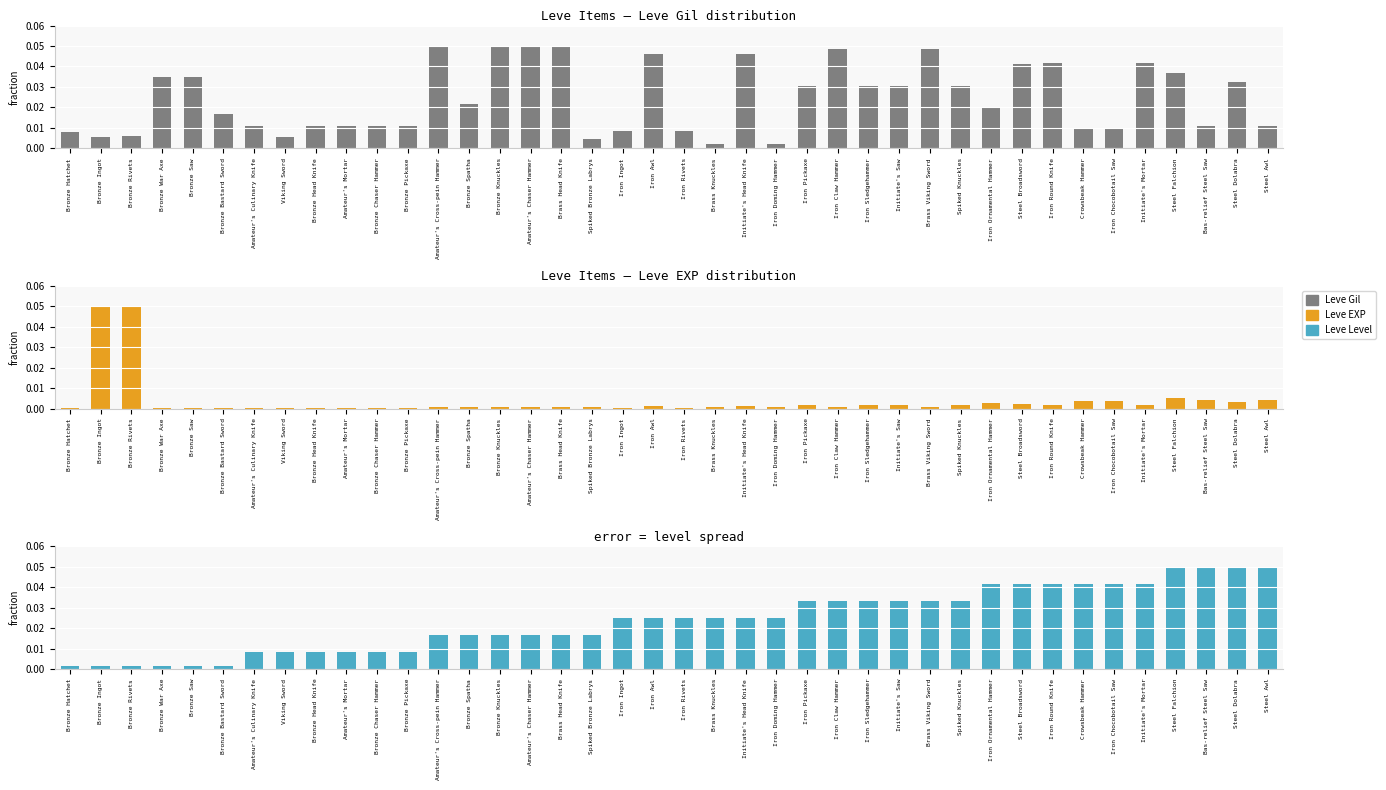

What is the label of the 34th bar from the left?

Crowsbeak Hammer